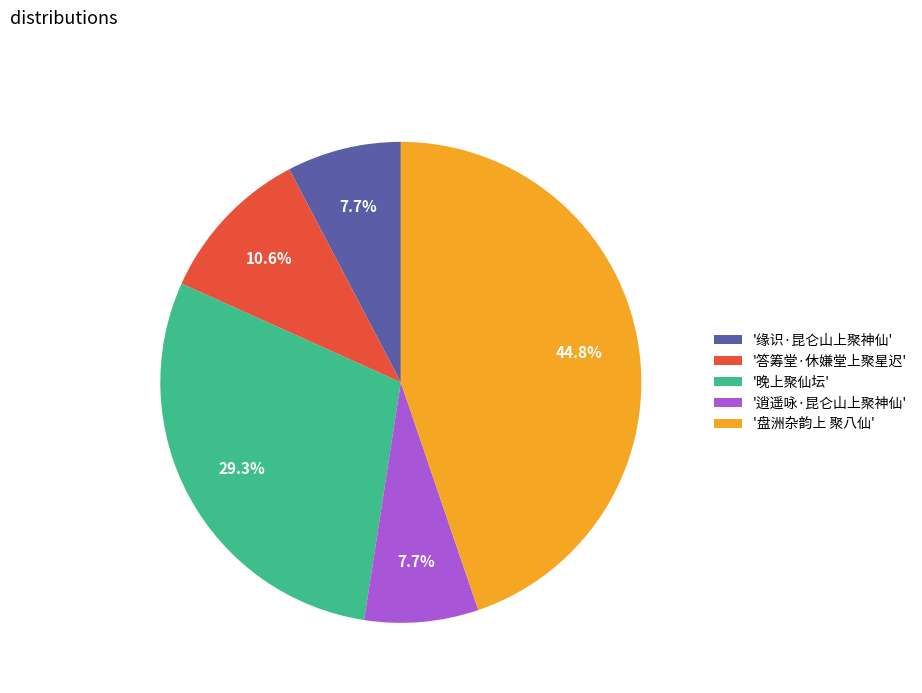

Is there any slice that represents more than half of the pie?

No